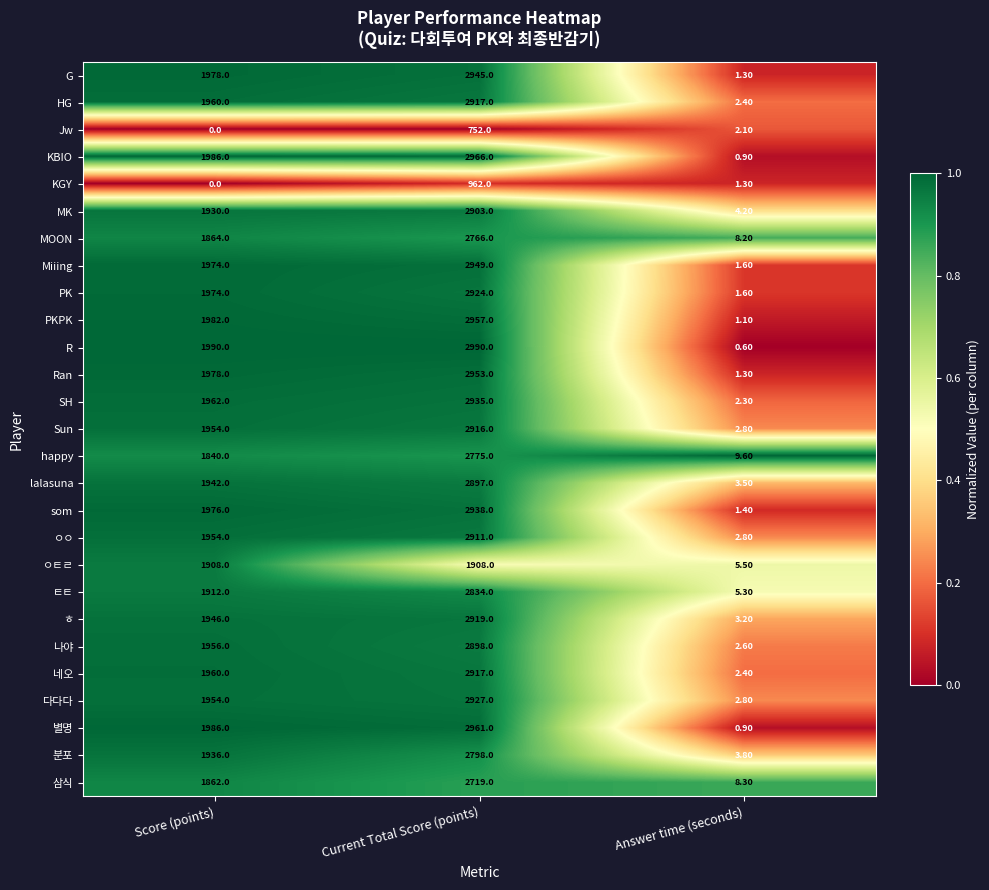

What is the maximum value shown in the chart?

2990.0